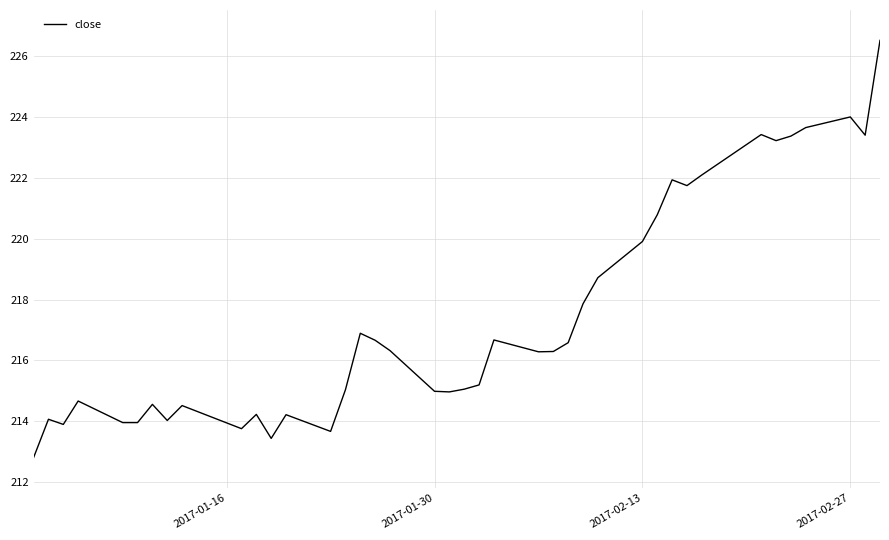

What is the smallest value displayed?

212.8